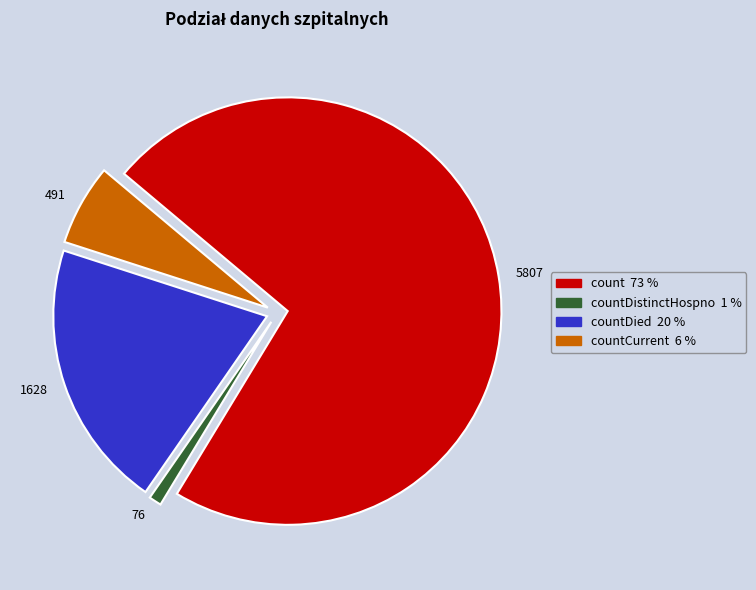

Is there any slice that represents more than half of the pie?

Yes